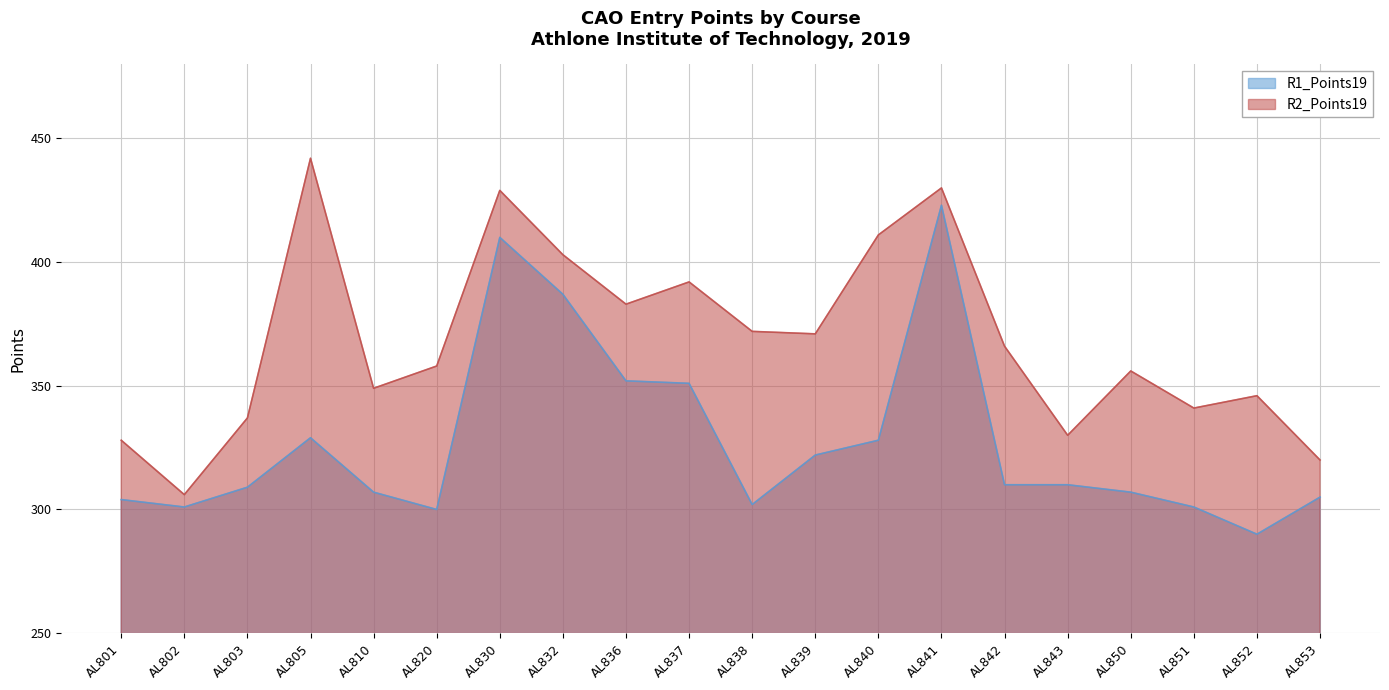

Where is R1_Points19 nearest to the value 356?

AL836